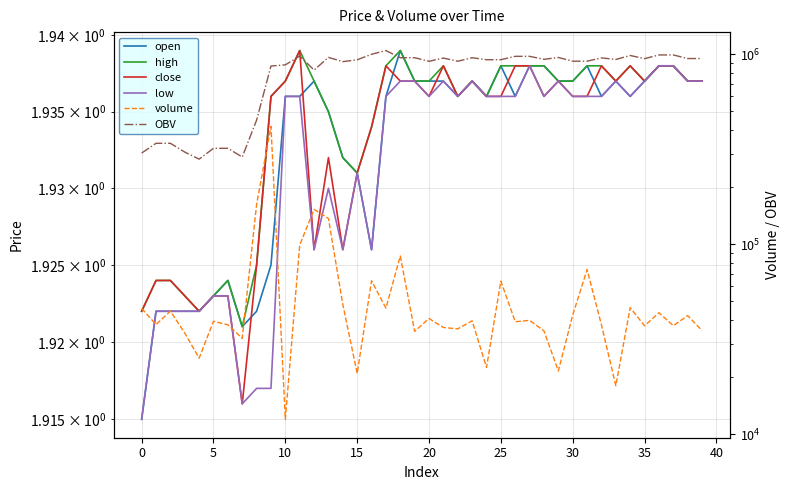

The volume series shows 12201.1 at 20. True or false?

False